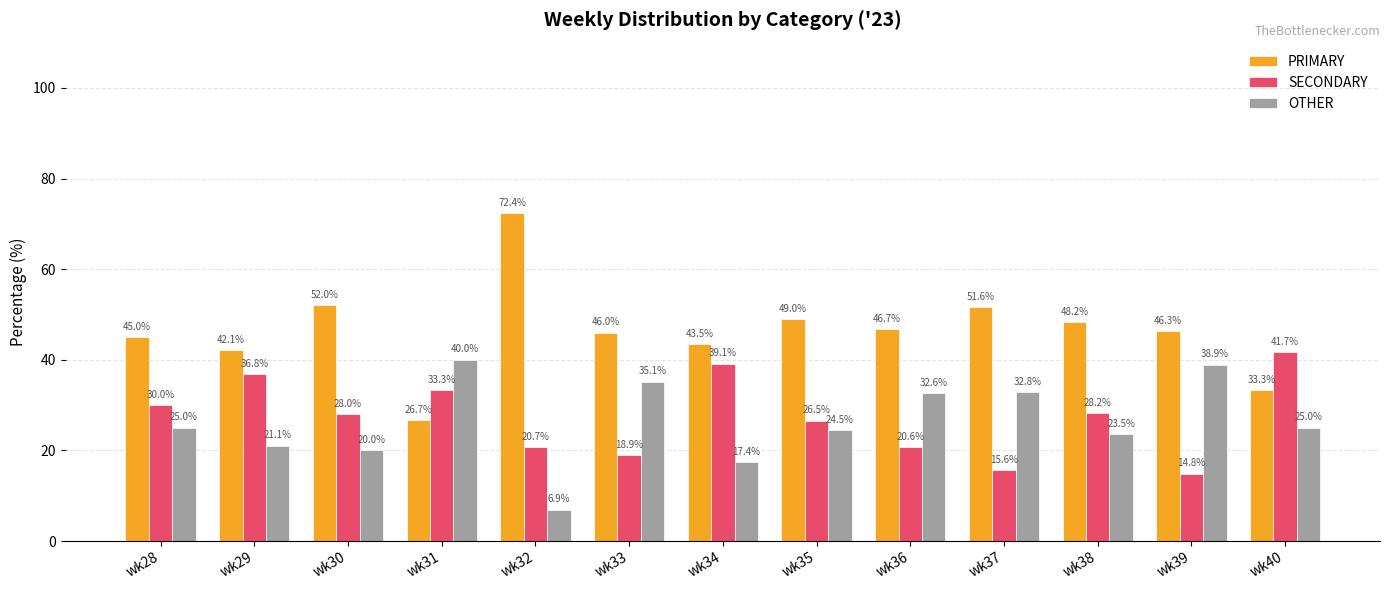

Rank the series at wk29 from lowest to highest value.

OTHER, SECONDARY, PRIMARY